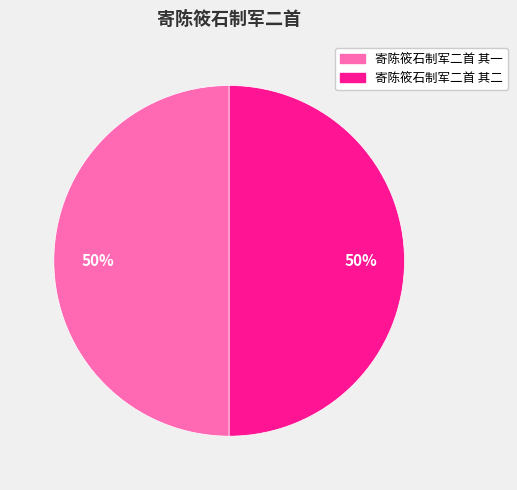

Is it true that 寄陈筱石制军二首 其一 is 57% of the pie?

False